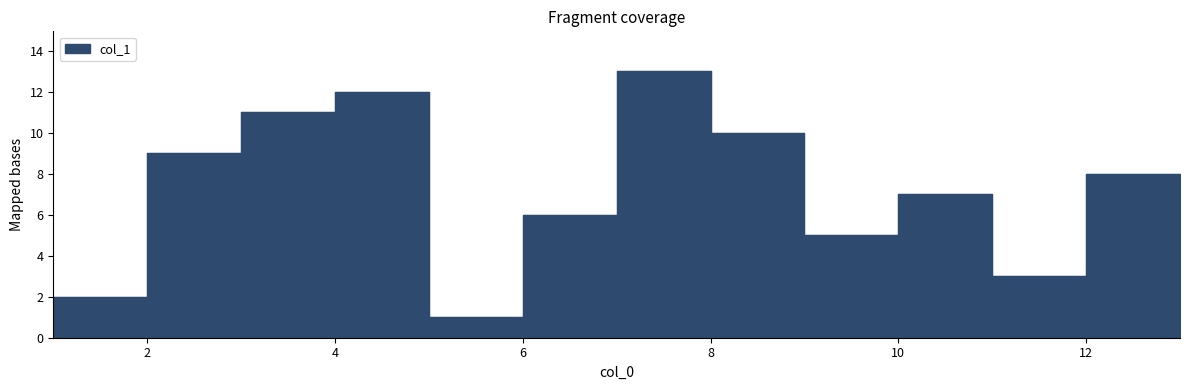

What is the difference between the maximum and second lowest values?

11